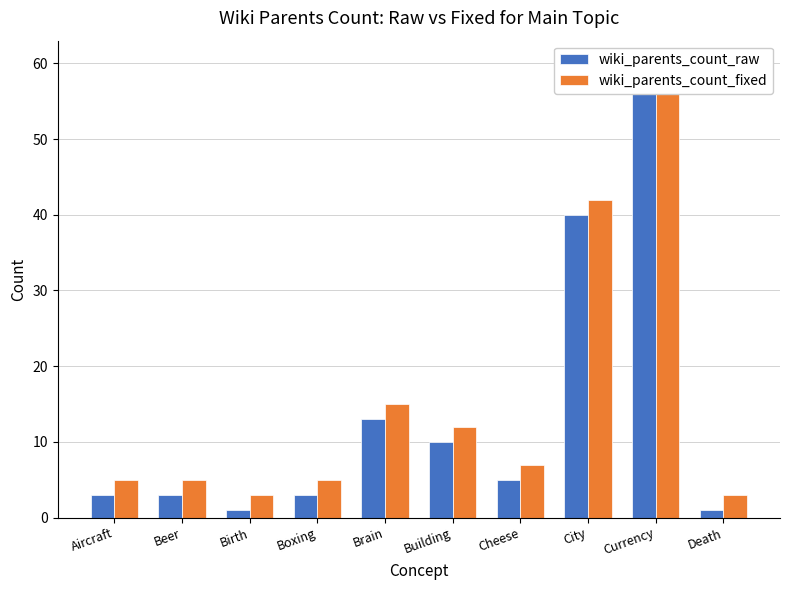

At which category is the sum across all series the highest?

Currency